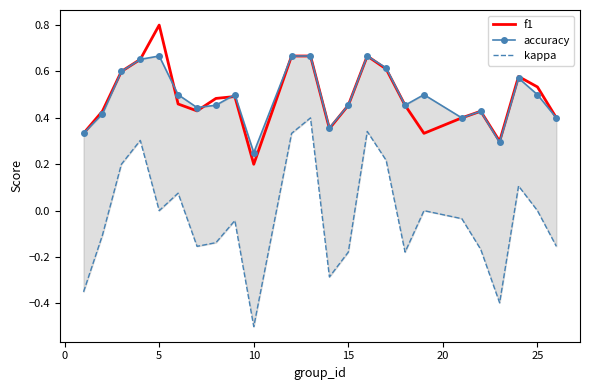

How many lines are shown in the chart?

3